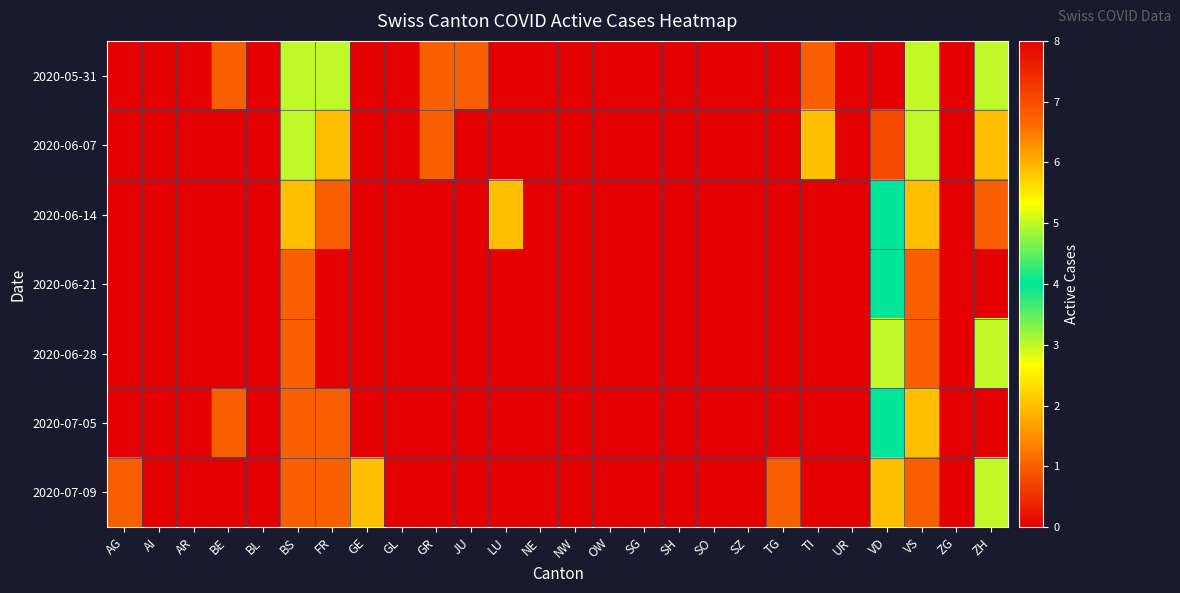

Rank the series at AG from highest to lowest value.

2020-07-09, 2020-05-31, 2020-06-07, 2020-06-14, 2020-06-21, 2020-06-28, 2020-07-05